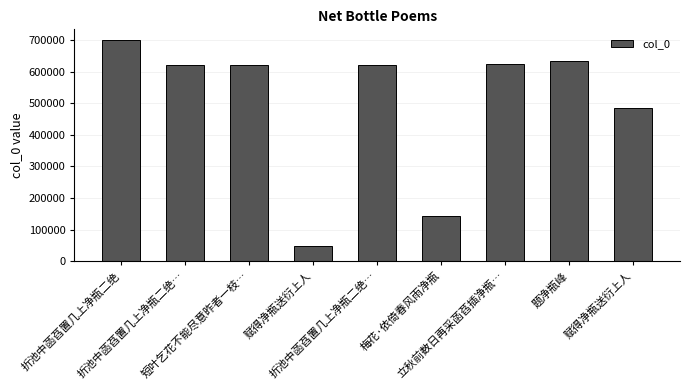

What is the change in value from 短叶乞花不能尽意昨者一枝… to 立秋前数日再采菡萏插净瓶…?

+1011